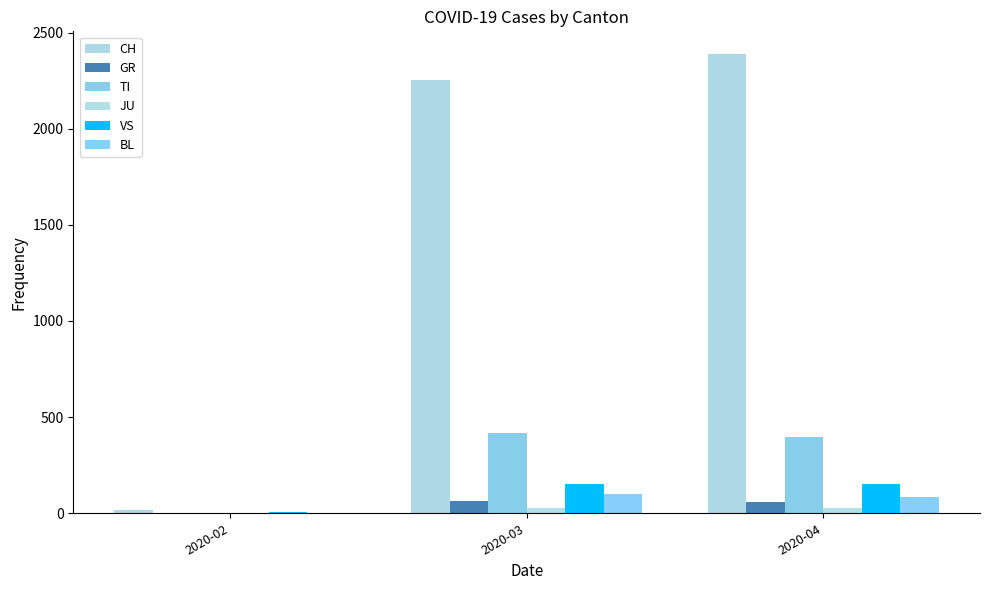

Reading left to right, list all the values displayed in this chart.

CH: 16	2251	2387
GR: 0	63	60
TI: 0	415	396
JU: 1	29	29
VS: 6	154	150
BL: 1	99	86